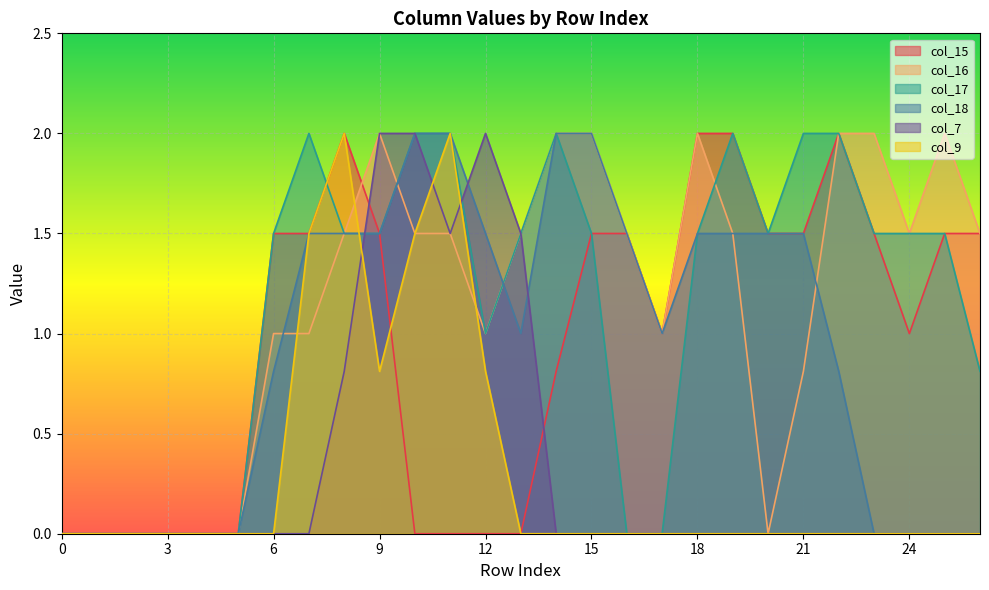

Between 25 and 6, which is larger?

25